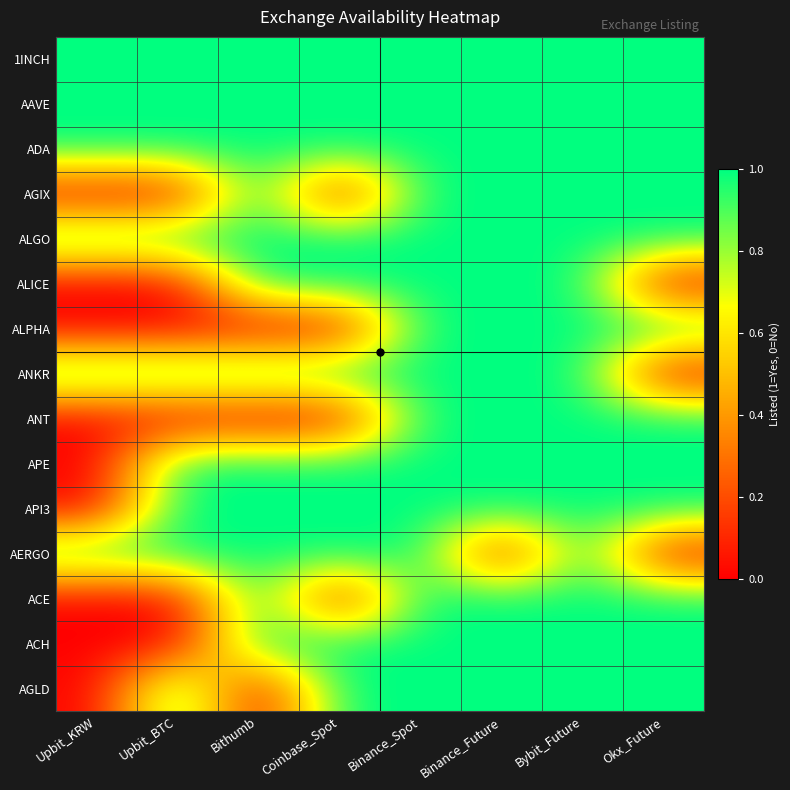

At which category does the chart reach its minimum across all series?

Upbit_KRW